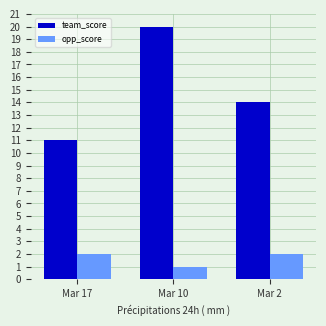

What is the lowest value of the opp_score series?

1